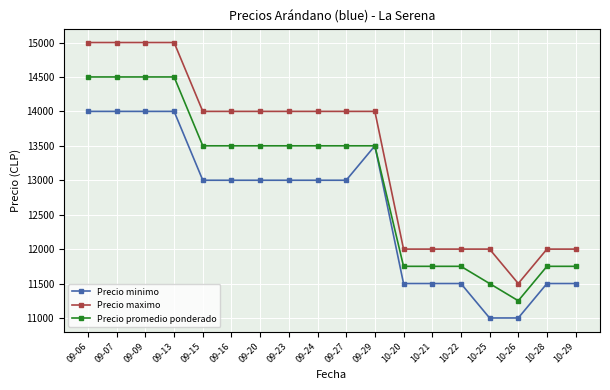

What is the sum of all Precio maximo values?

241500